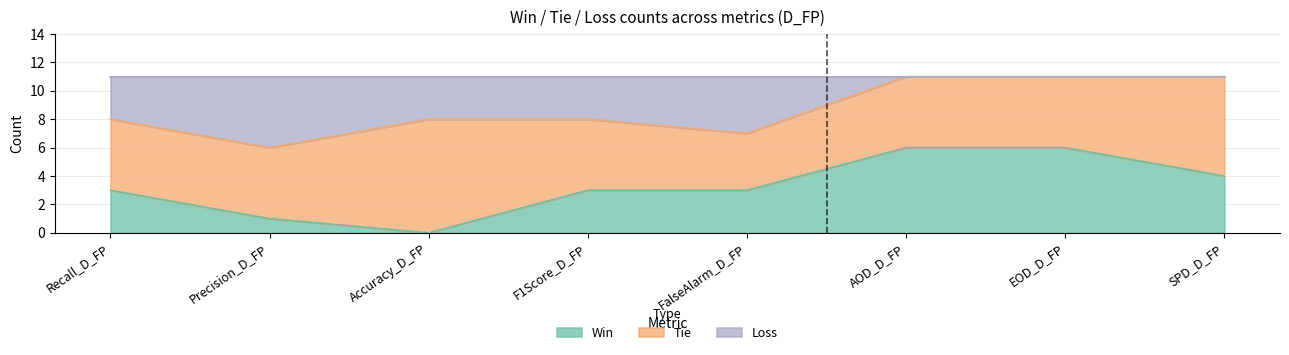

How many values in Win are above zero?

7